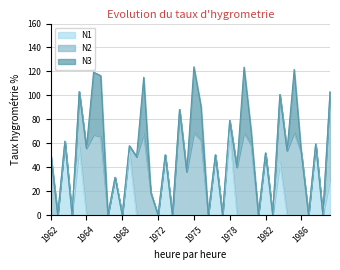

The N1 series shows 14.5 at 1982. True or false?

False